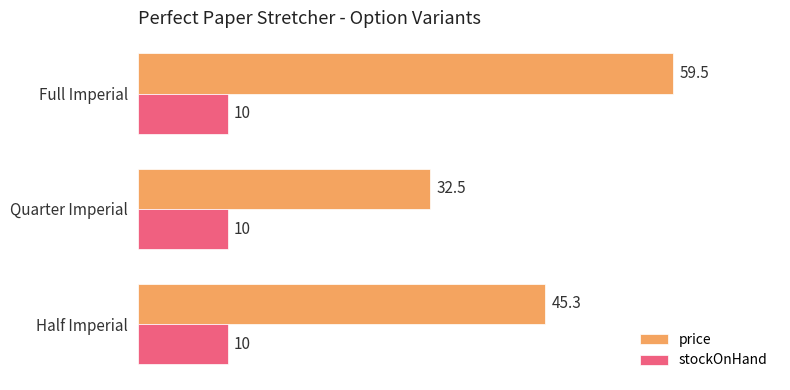

The value of stockOnHand at Full Imperial is 14.9. True or false?

False